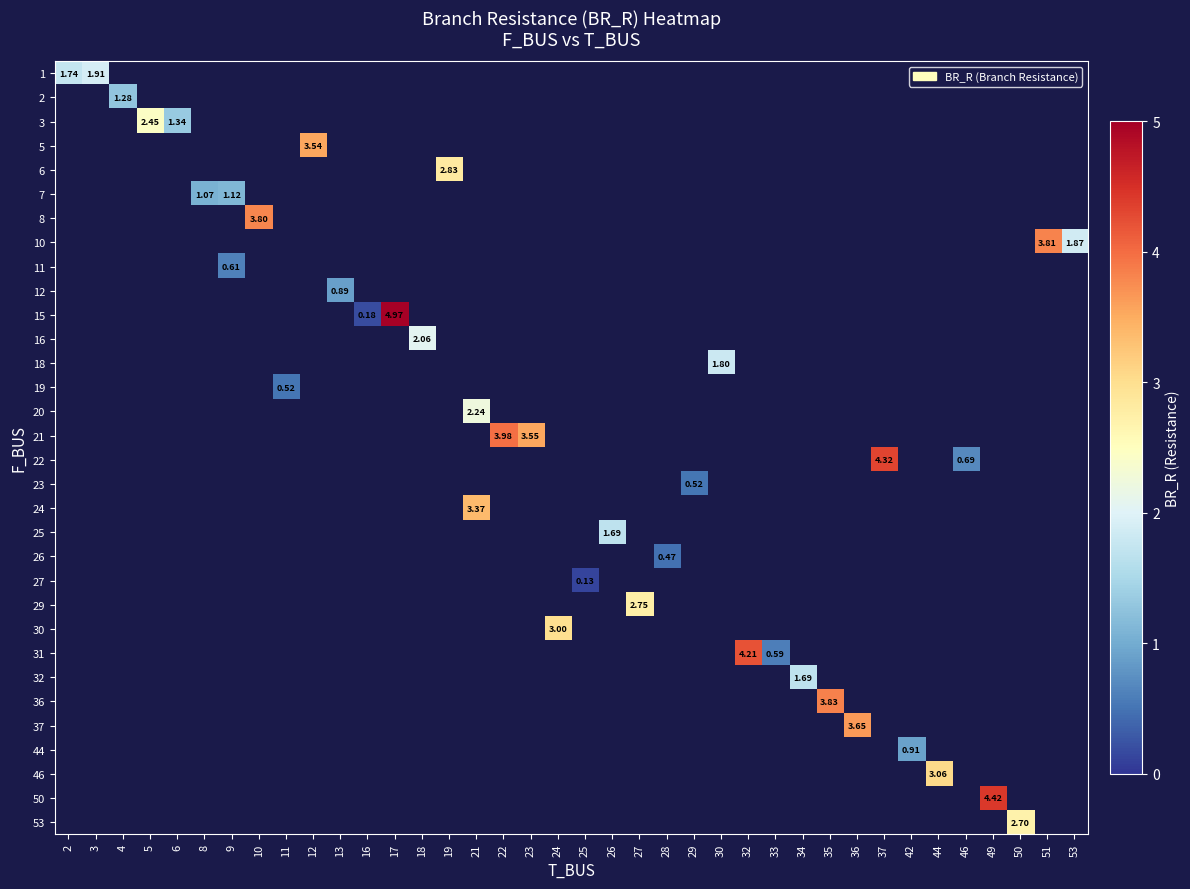

What is the minimum value shown in the chart?

0.1